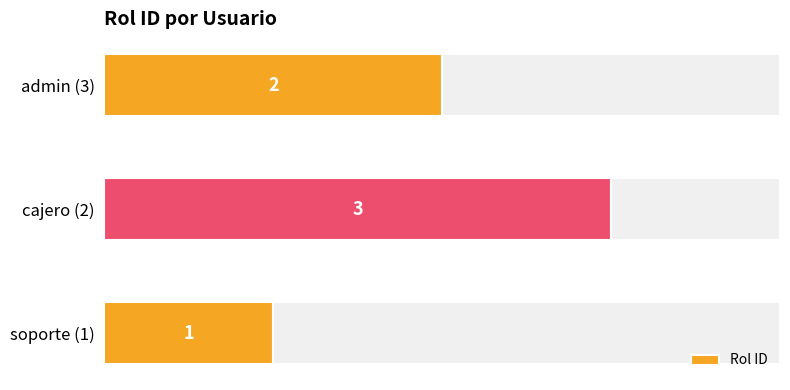

What is the smallest value displayed?

1